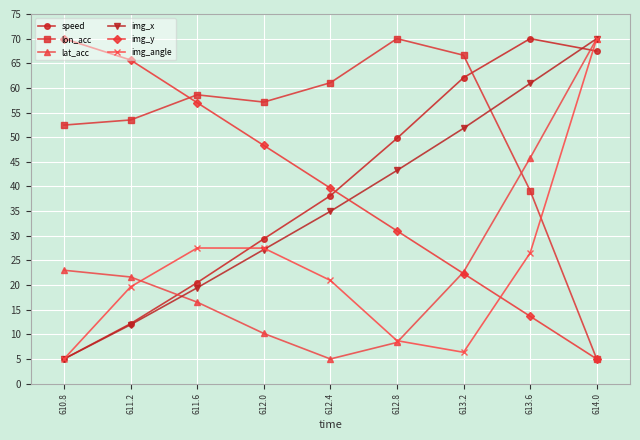

The speed series shows 29.4 at 612.0. True or false?

True